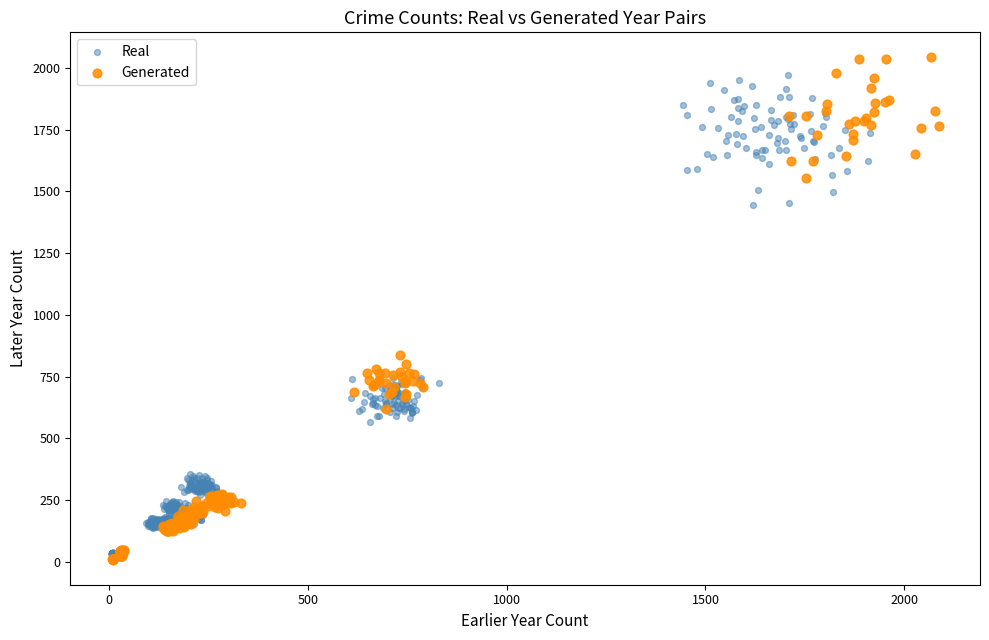

Which series has the largest Y range (max minus min)?

Generated